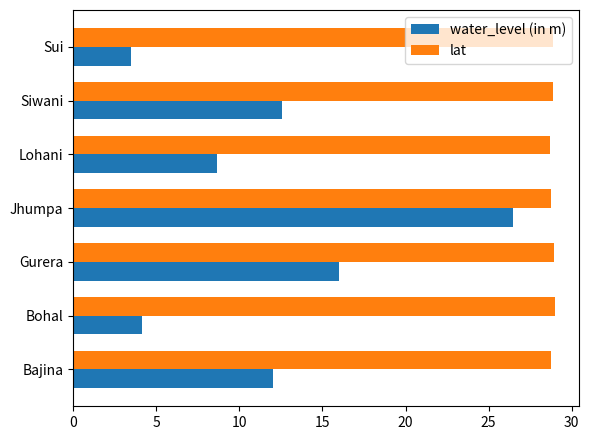

What is the total value across all series at Bajina?

40.8